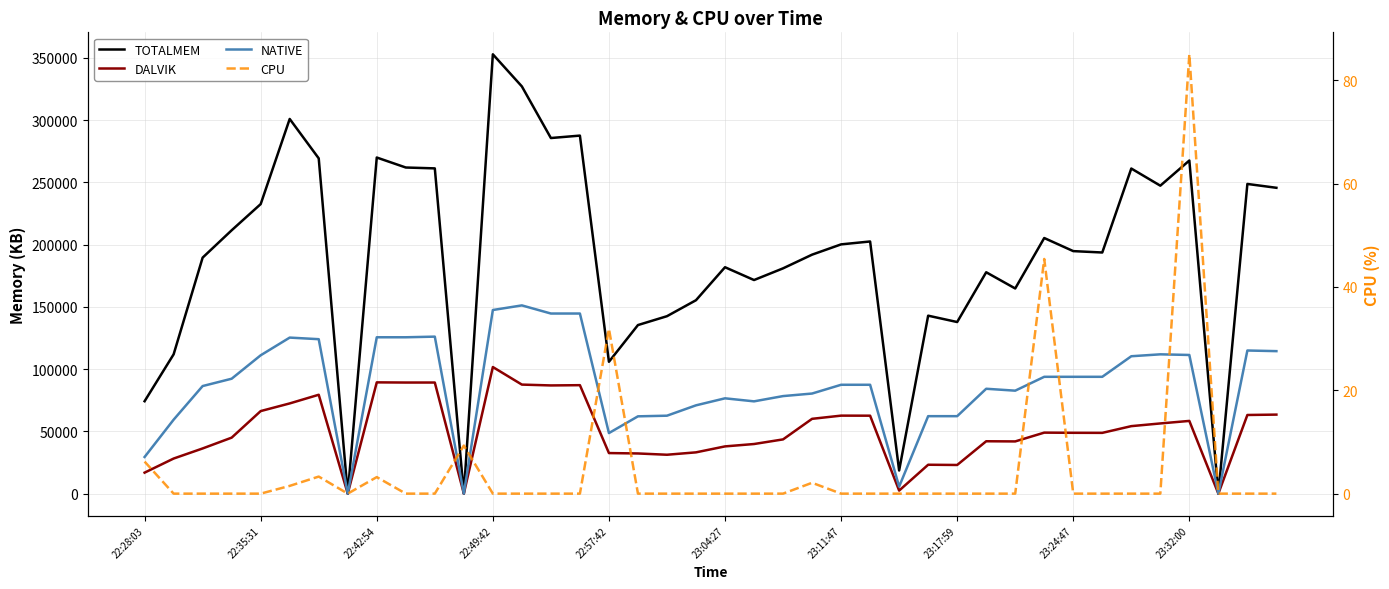

What is the greatest value displayed?

352812.0